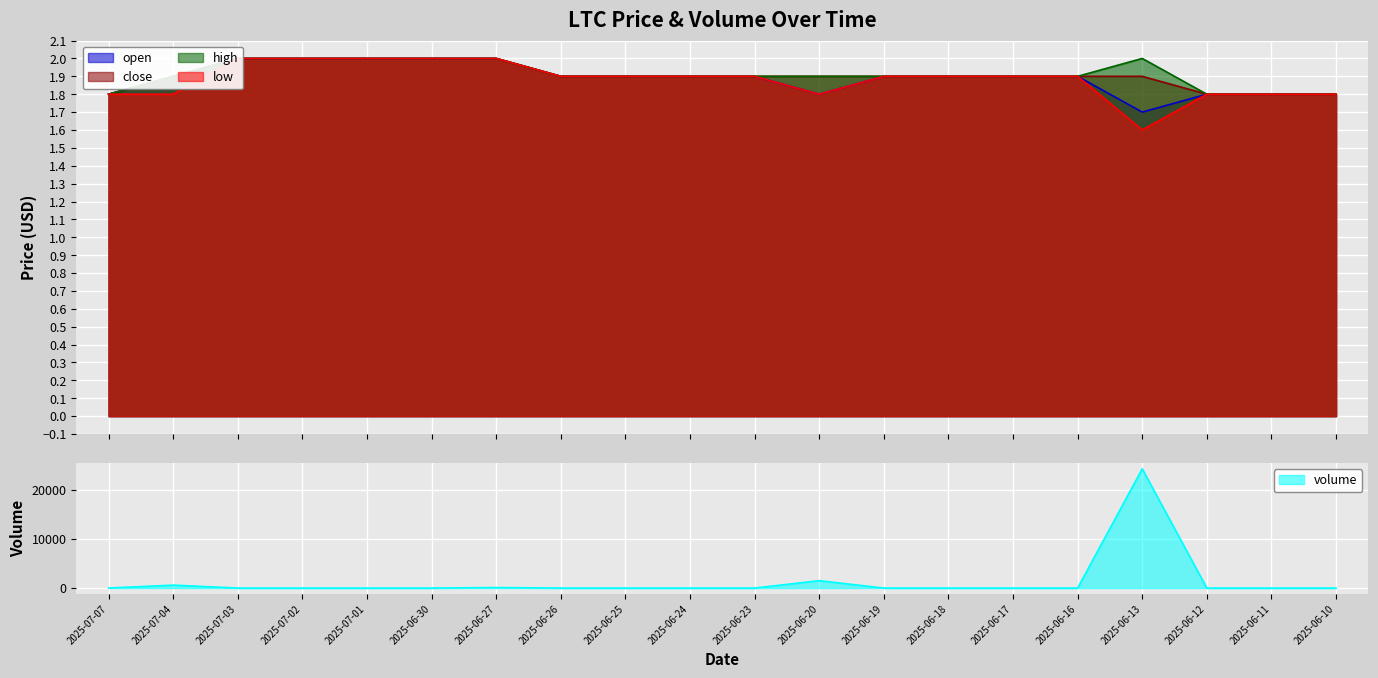

Is it true that open equals 1.9 at 2025-07-04?

True